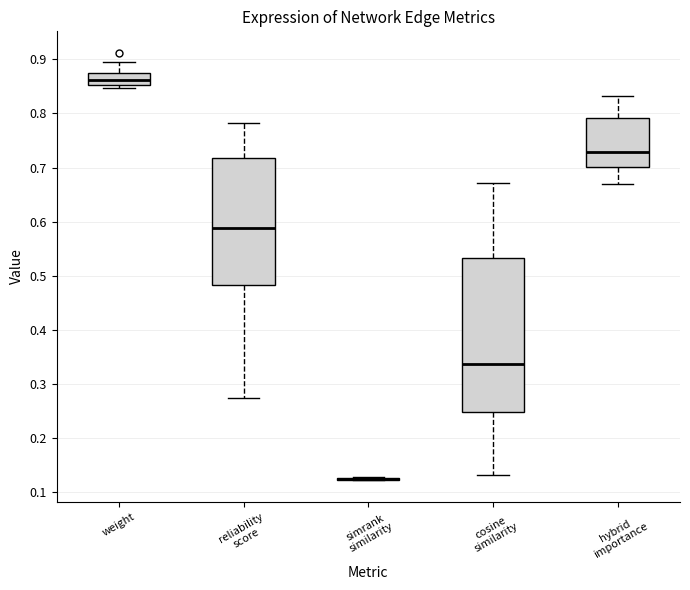

Reading left to right, transcribe this box plot: for each box, give where its median line is, the range the box spans, and where its two whiskers end, as read against the y-axis. The values are not printed on the chart, so give them approximately, as read against the axis.

weight: median 0.86, box 0.85 to 0.87, whiskers 0.85 (just below the box's lower edge) to 0.89
reliability score: median 0.59, box 0.48 to 0.72, whiskers 0.27 to 0.78
simrank similarity: box collapsed to a line at 0.12, whiskers 0.12 to 0.13
cosine similarity: median 0.34, box 0.25 to 0.53, whiskers 0.13 to 0.67
hybrid importance: median 0.73, box 0.70 to 0.79, whiskers 0.67 to 0.83